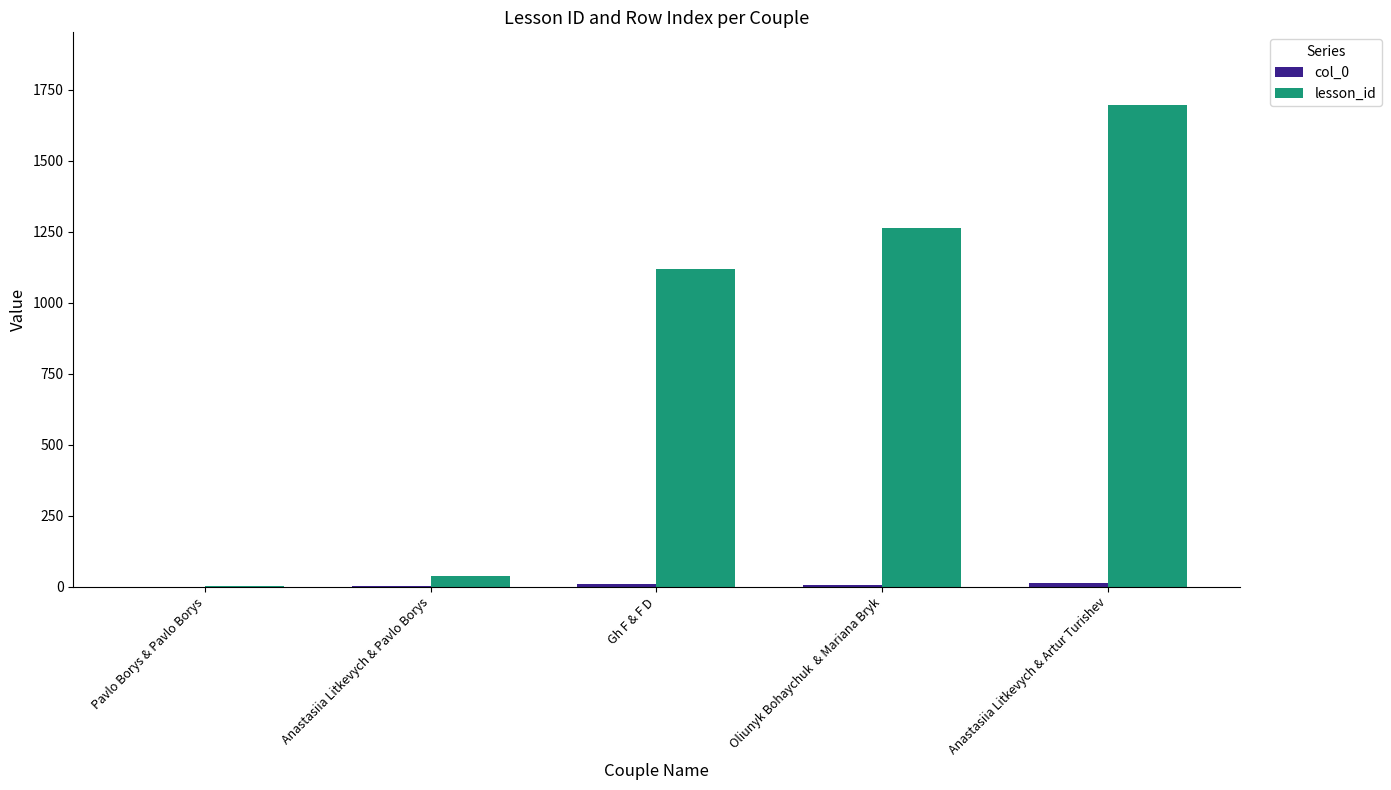

Does the chart contain stacked bars?

No